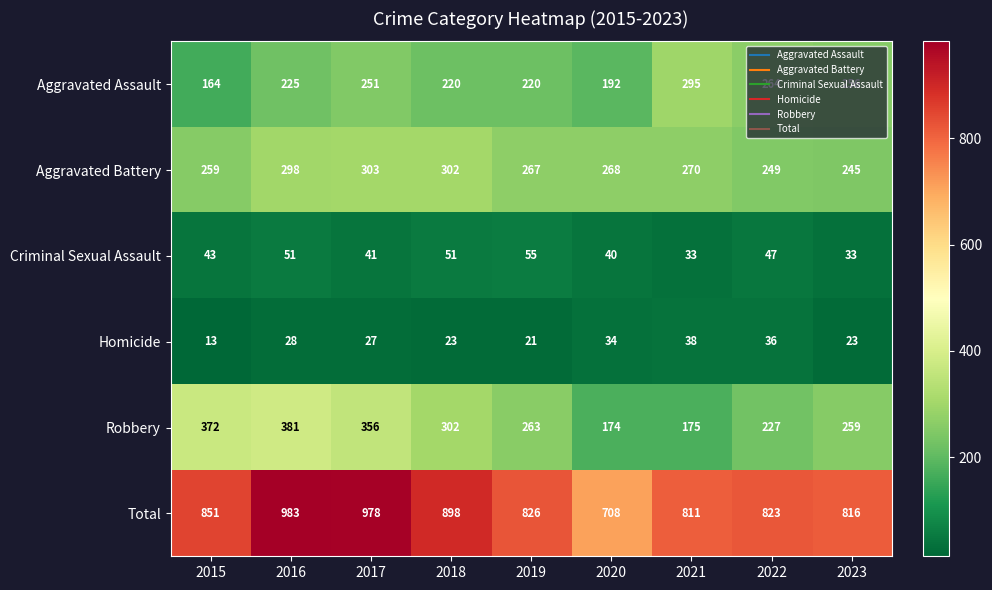

Which series has the largest total across all categories?

Total